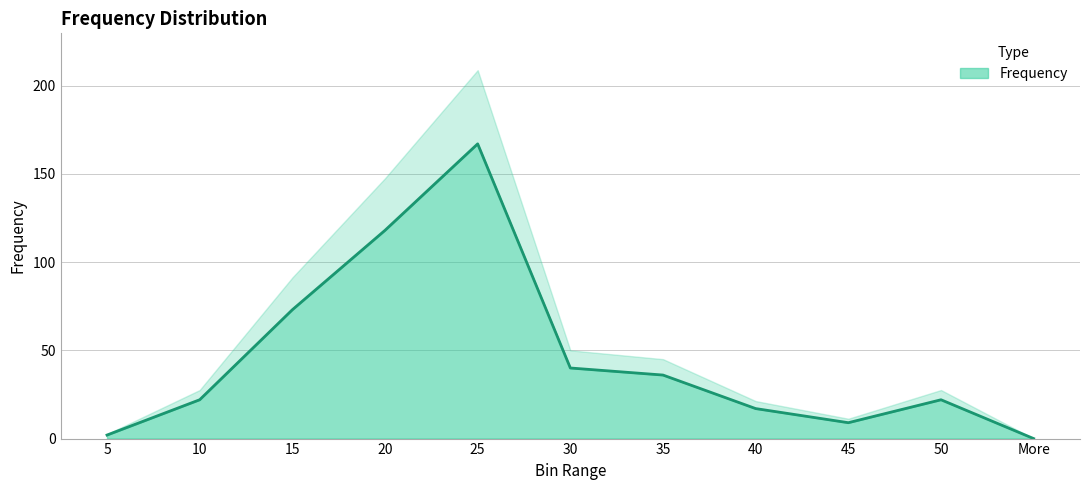

Which category has the highest value across all series?

25